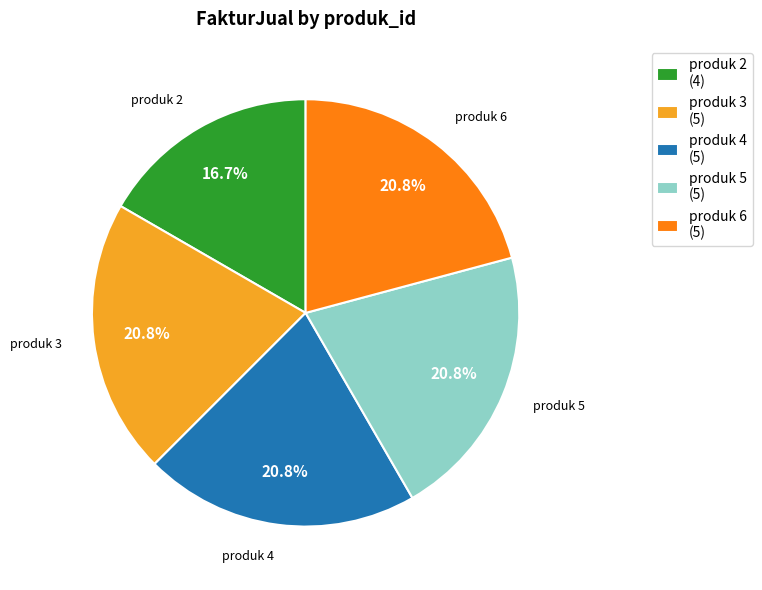

To the nearest percent, what is the average slice percentage?

20%